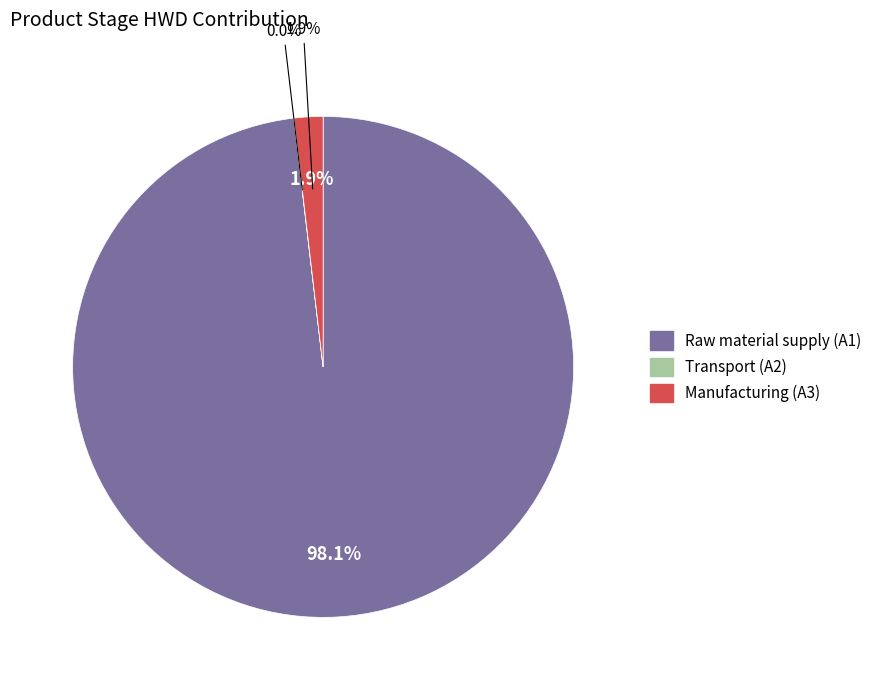

What portion of the pie excludes Manufacturing (A3)?

98.1%